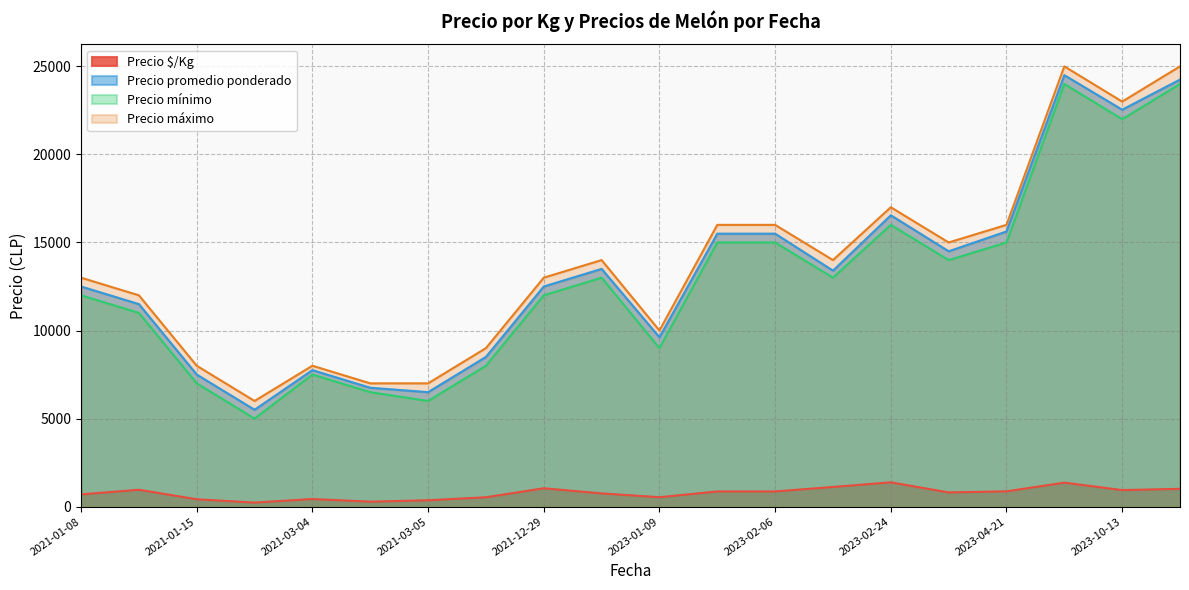

True or false: Precio promedio ponderado and Precio mínimo intersect in this chart.

False